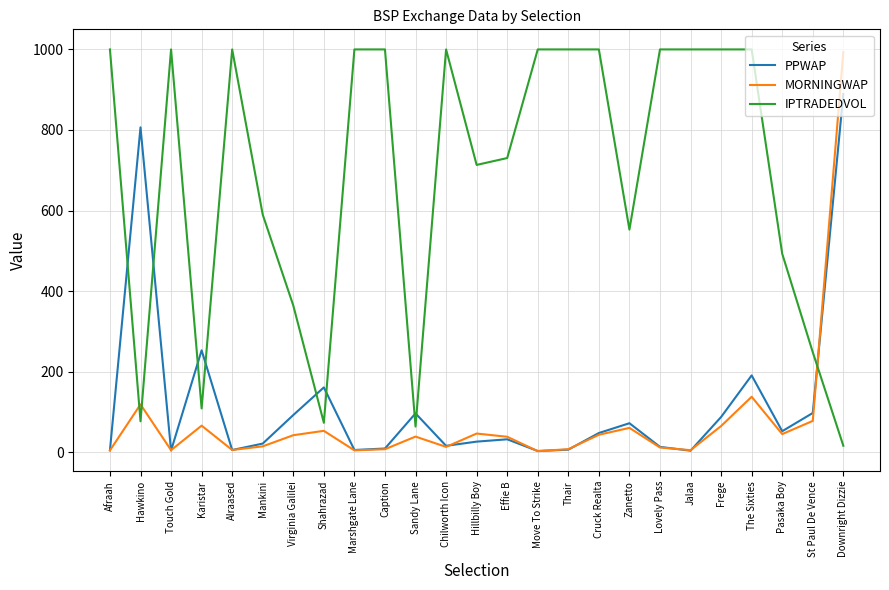

Which category has the highest value in the PPWAP series?

Downright Dizzie